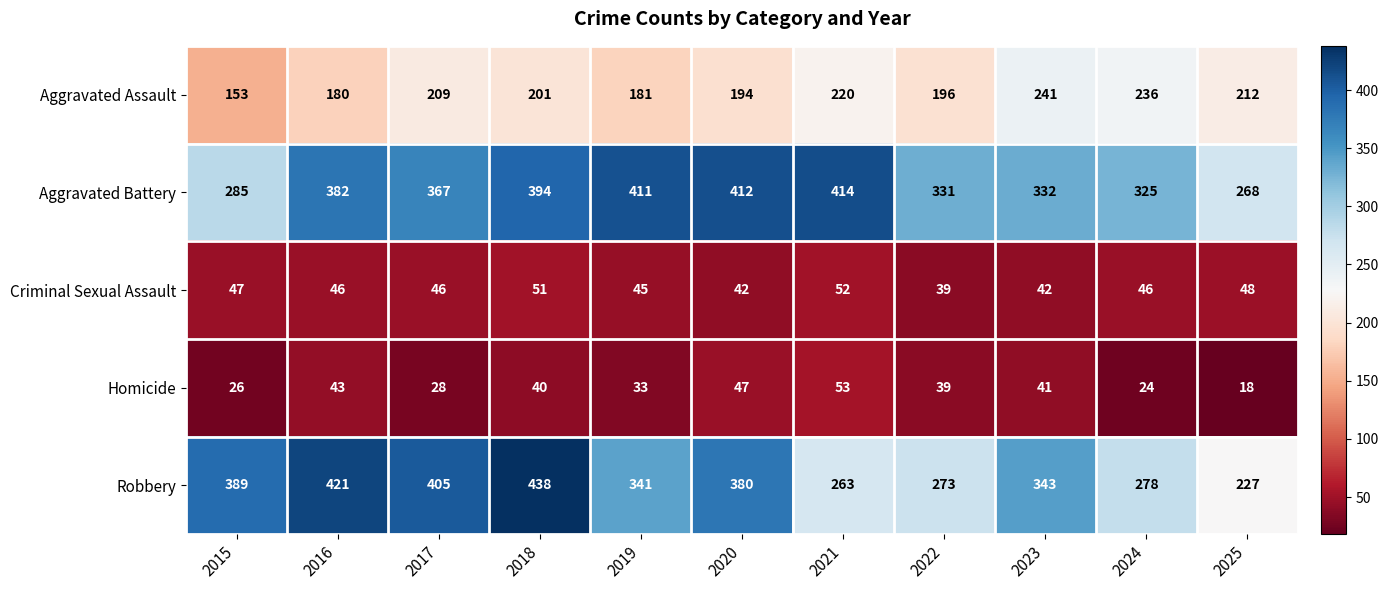

The Robbery series shows 278 at 2024. True or false?

True